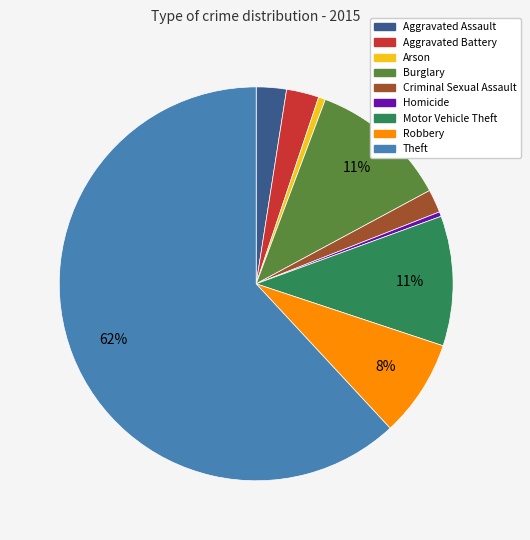

How many segments does this pie chart have?

9